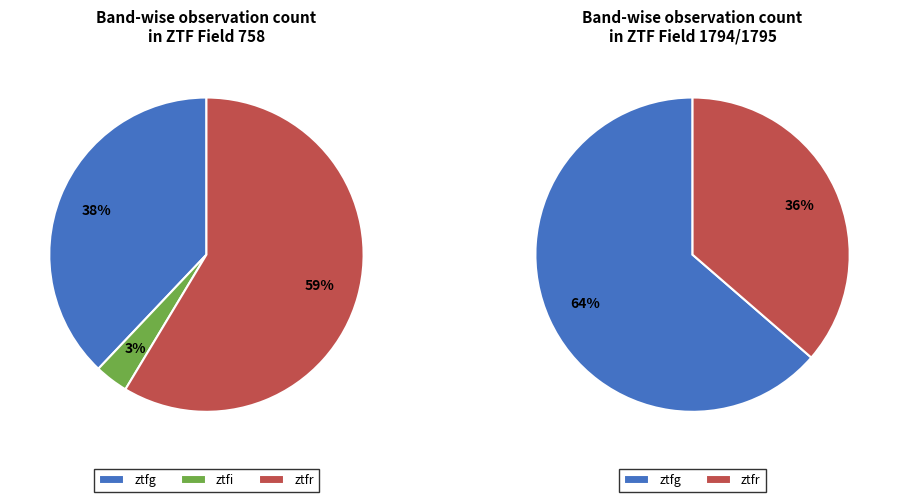

Which has a higher value, ztfg or ztfi?

ztfg